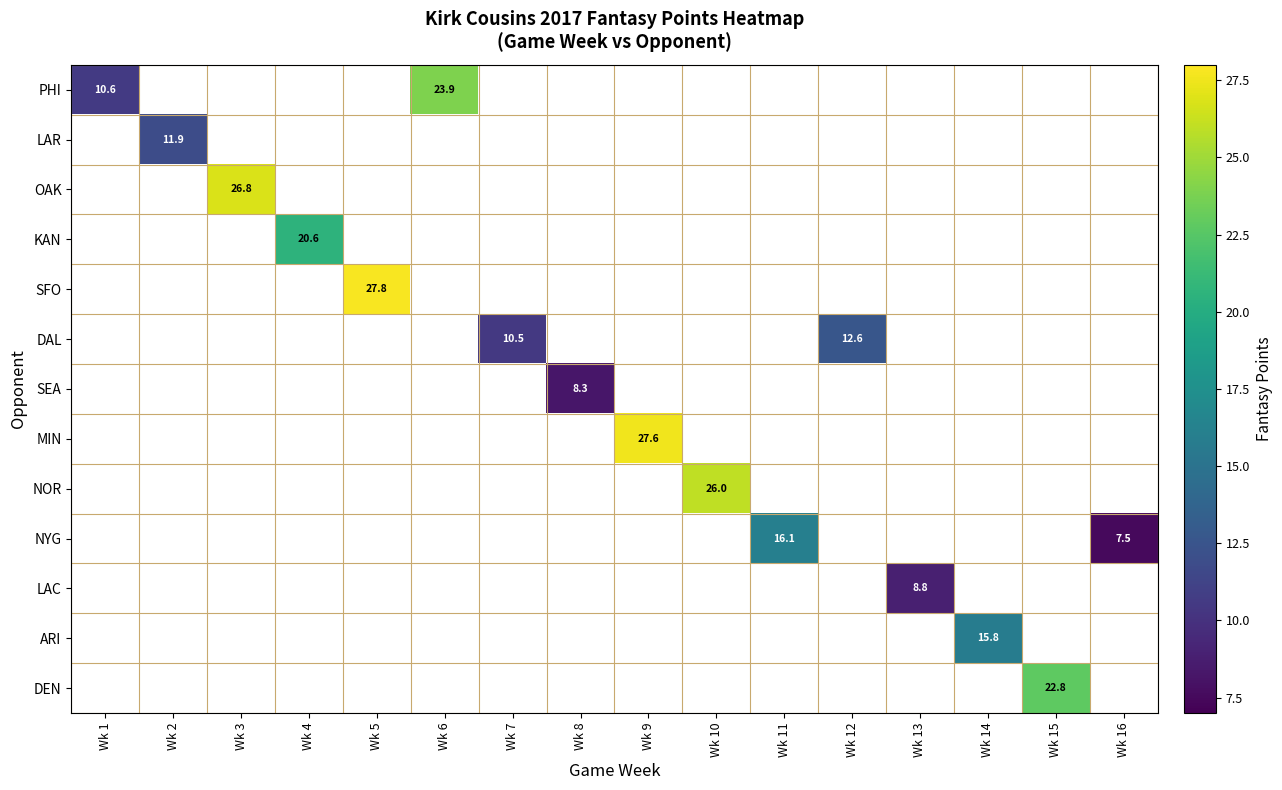

True or false: SFO has a value of 14.7 at Wk 5.

False